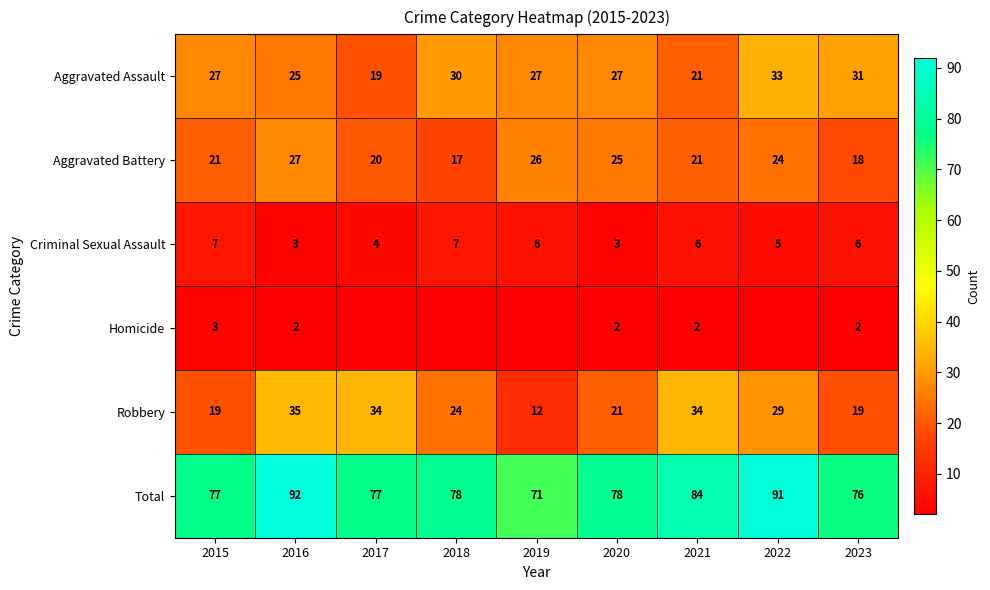

At which label does Criminal Sexual Assault first exceed 6?

2015